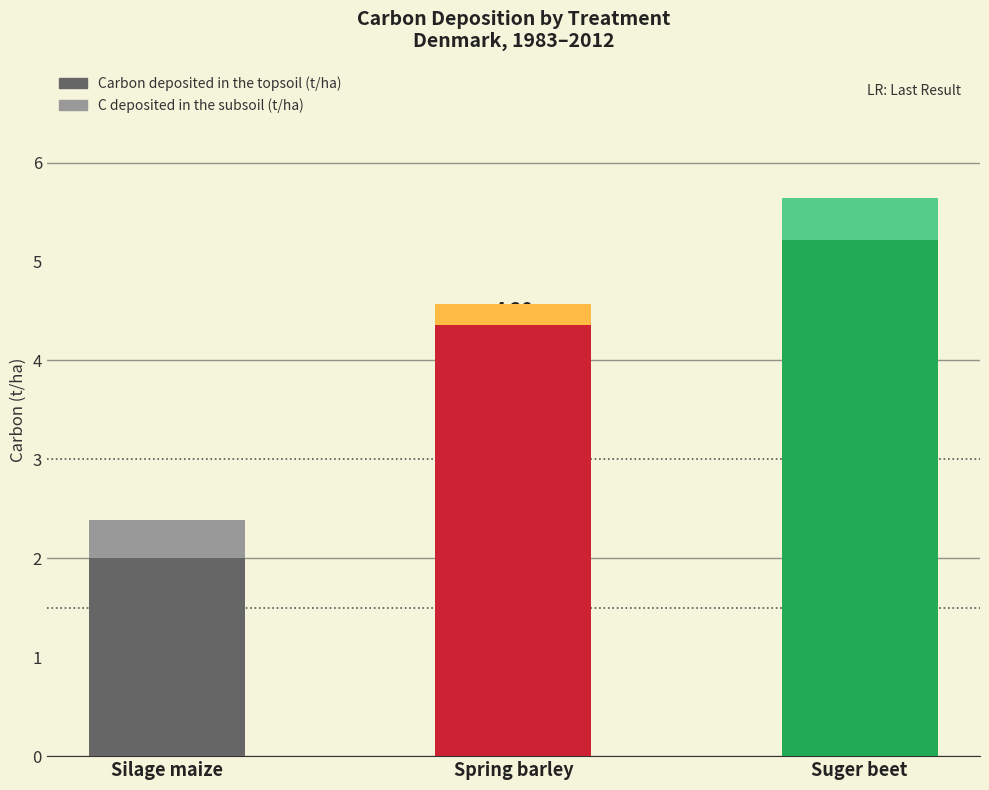

List the series in order of their overall mean, lowest first.

C deposited in the subsoil (t/ha), Carbon deposited in the topsoil (t/ha)